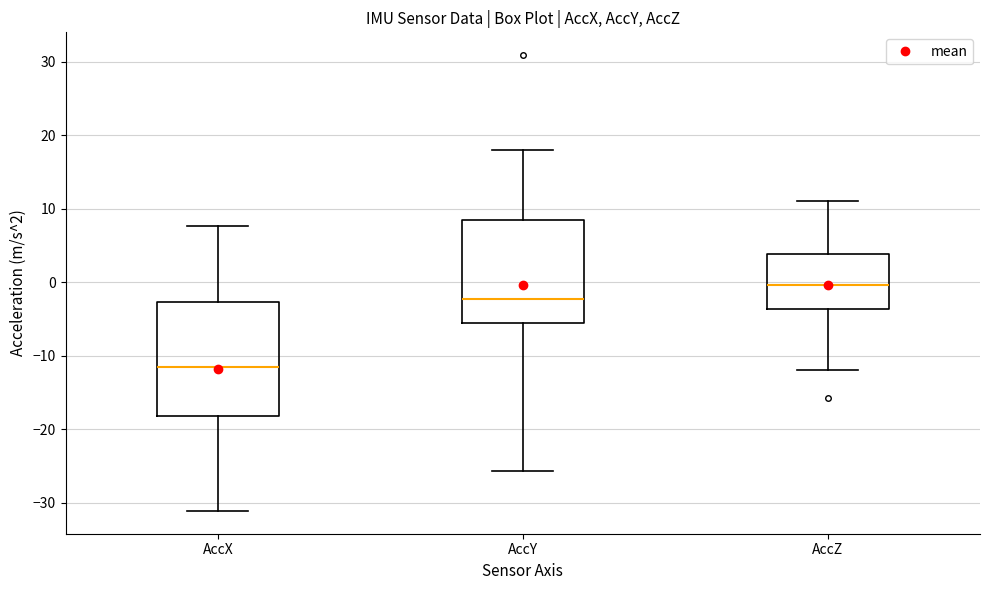

Which box is the tallest, from its lower edge to its upper edge?

AccX